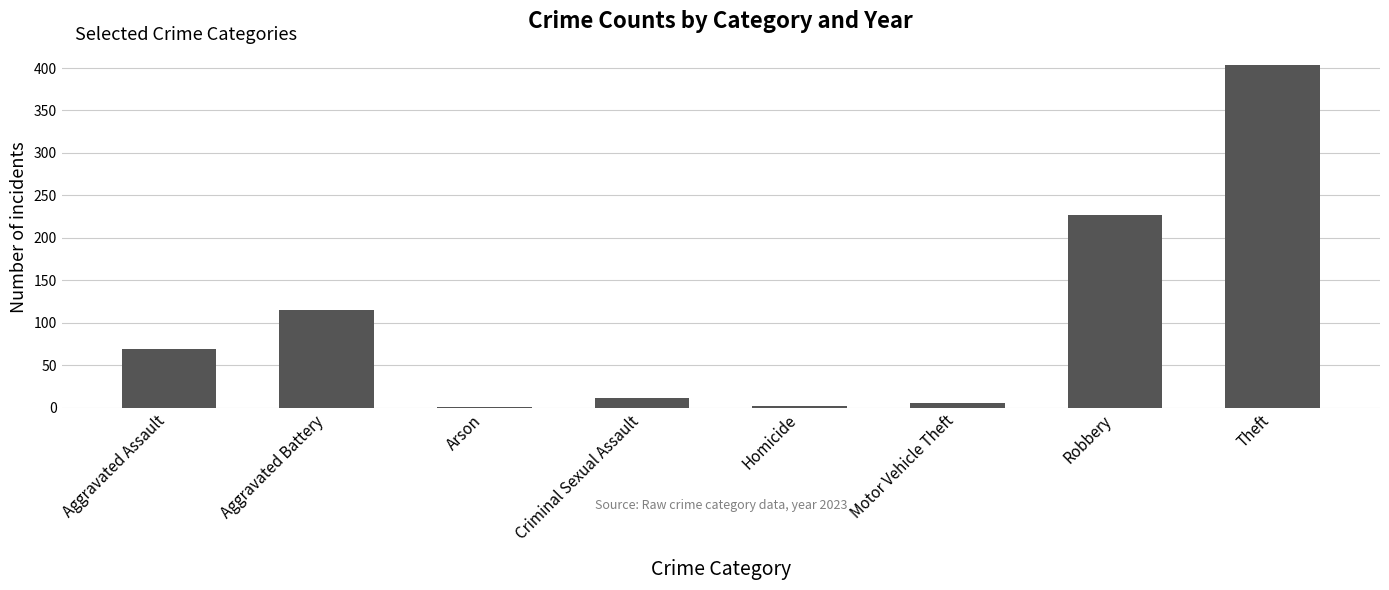

Which category has the highest value across all series?

Theft